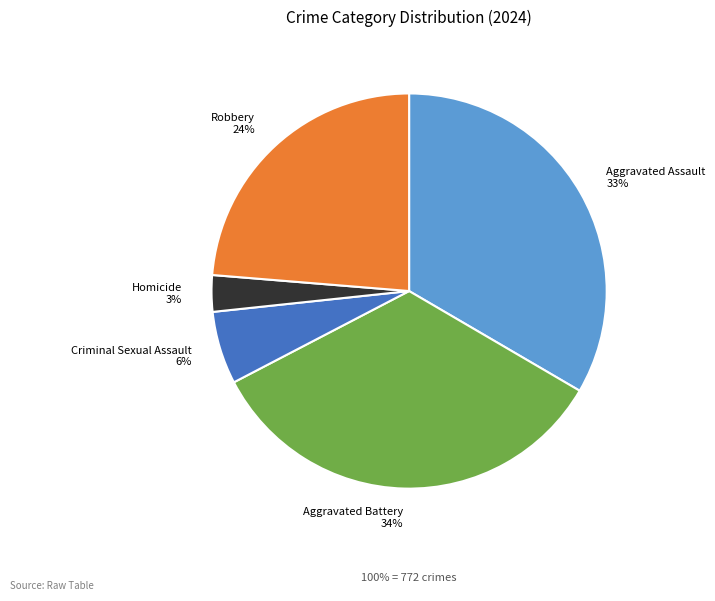

Count the number of slices in the pie.

5